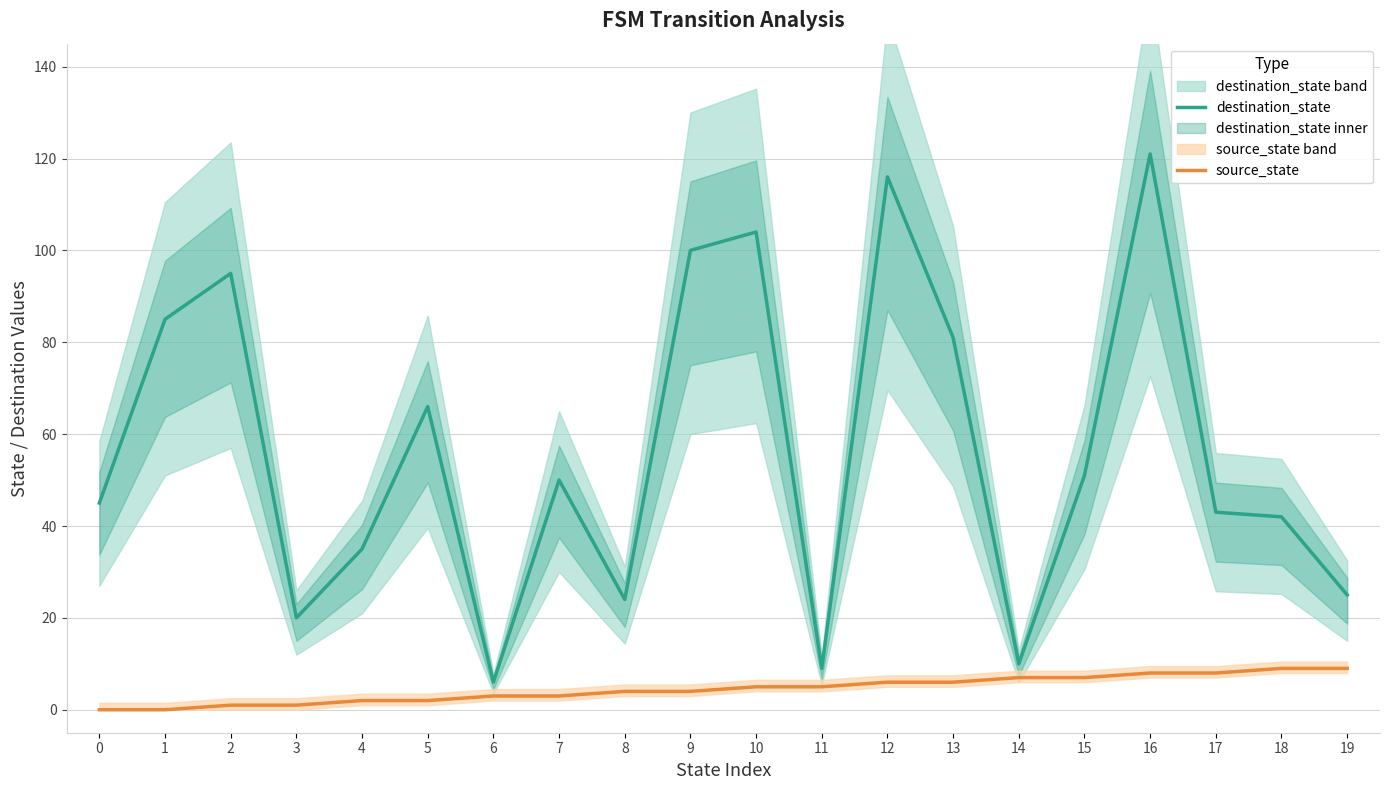

True or false: source_state has more than 0 points higher than both neighbors.

False